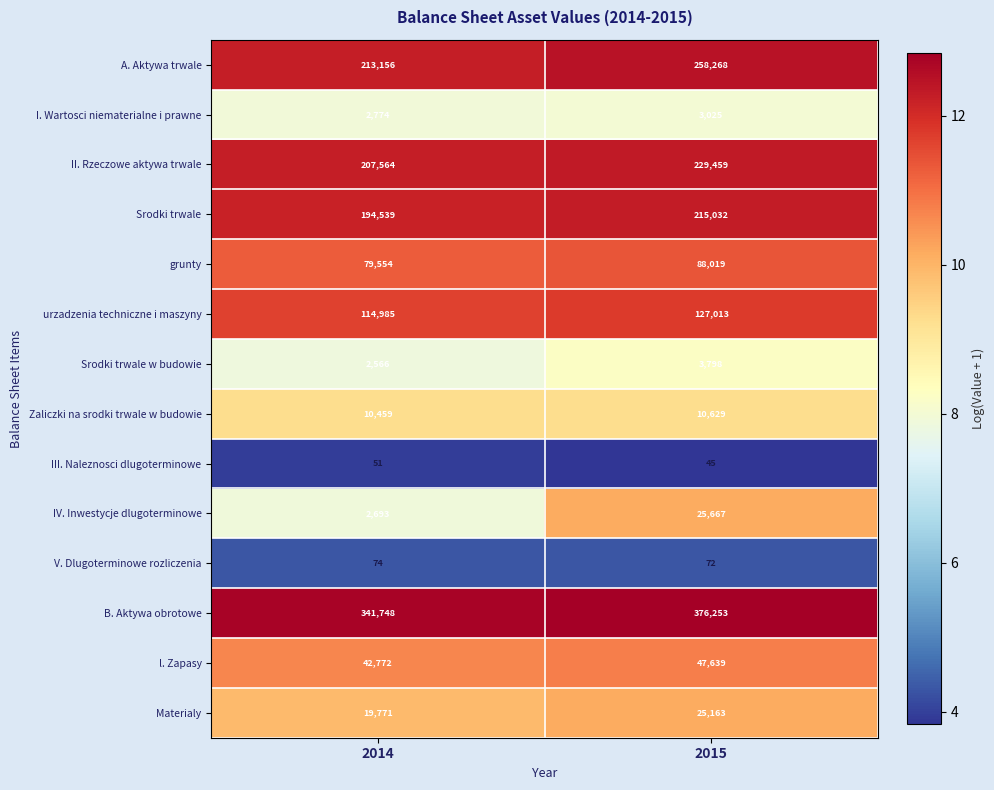

What value does the B. Aktywa obrotowe series have at 2014, to the nearest 10?

341750